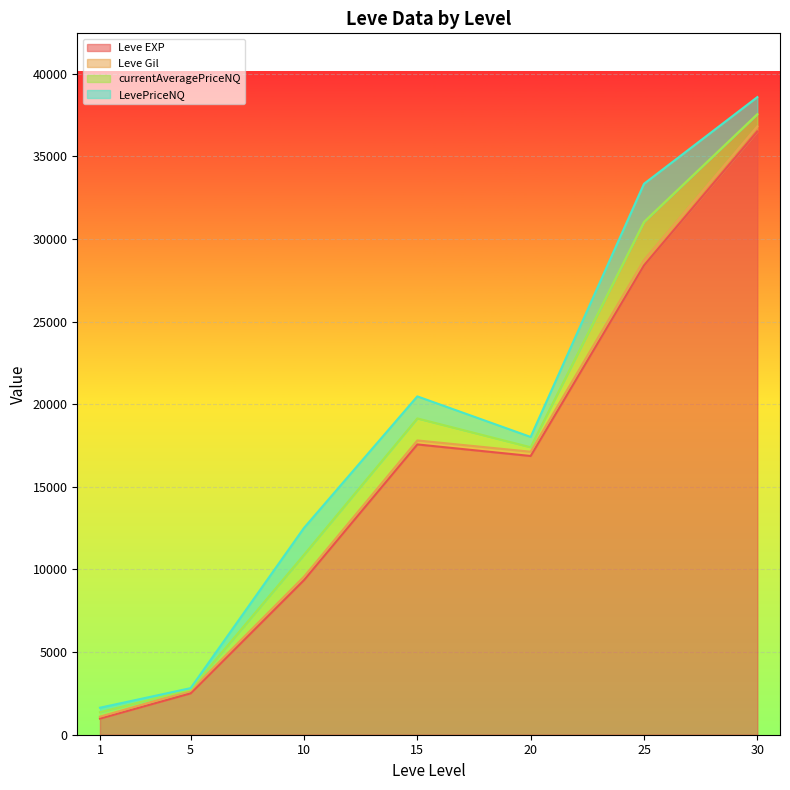

What is the minimum value for Leve EXP?

976.7